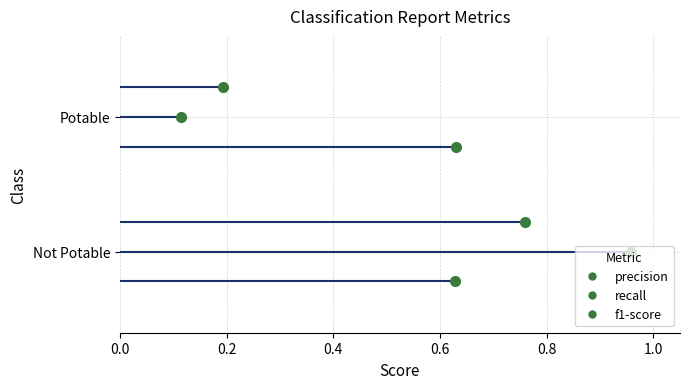

What is the minimum value for recall?

0.1